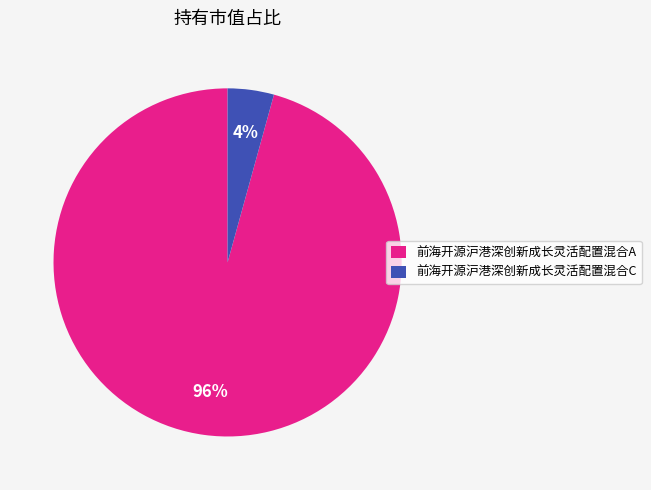

To the nearest percent, what is the combined percentage of 前海开源沪港深创新成长灵活配置混合A and 前海开源沪港深创新成长灵活配置混合C?

100%